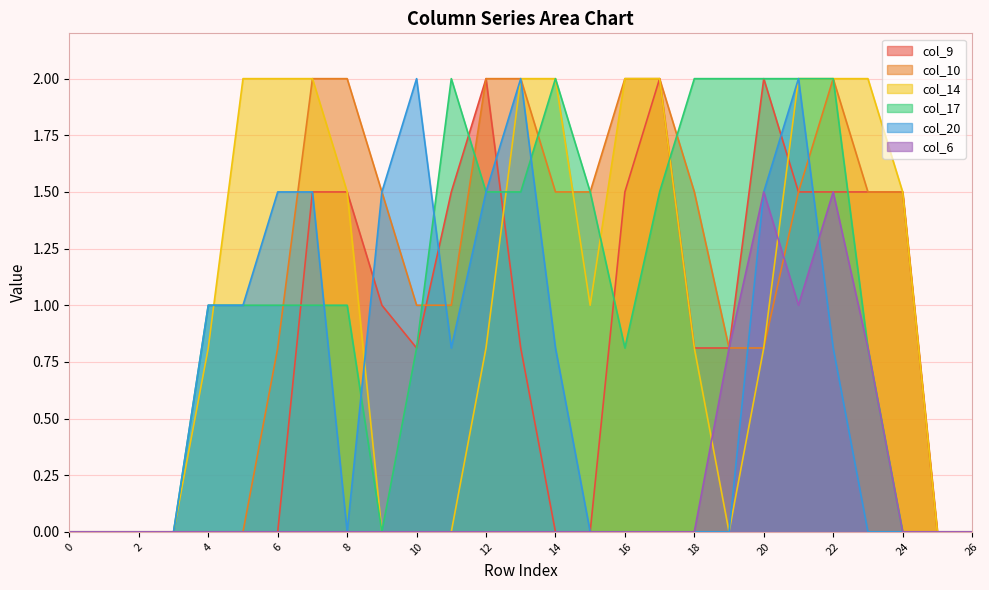

What is the difference between the maximum and minimum values in the col_6 series?

1.5